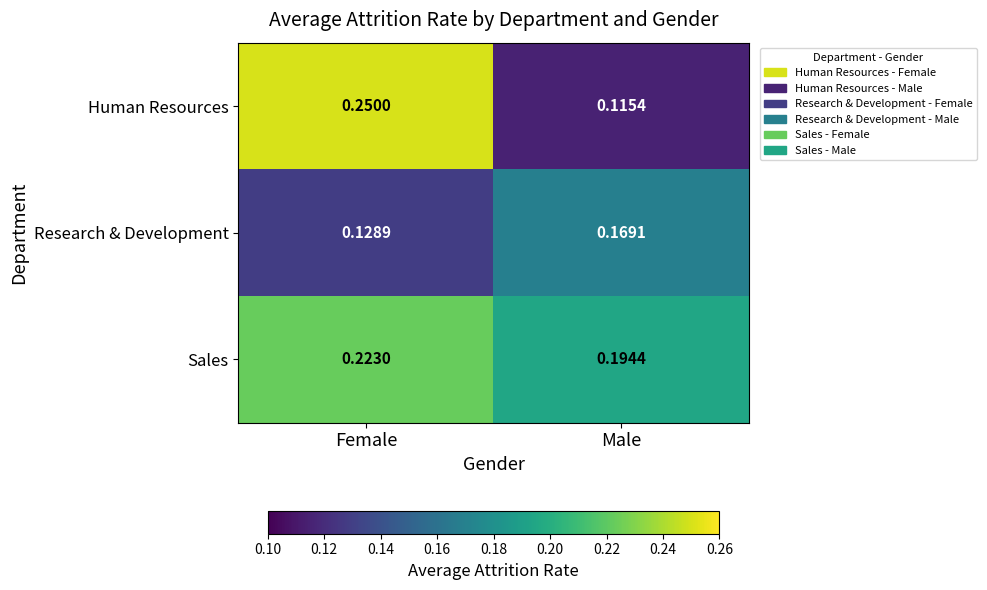

What is the total value across all series at Male?

0.5